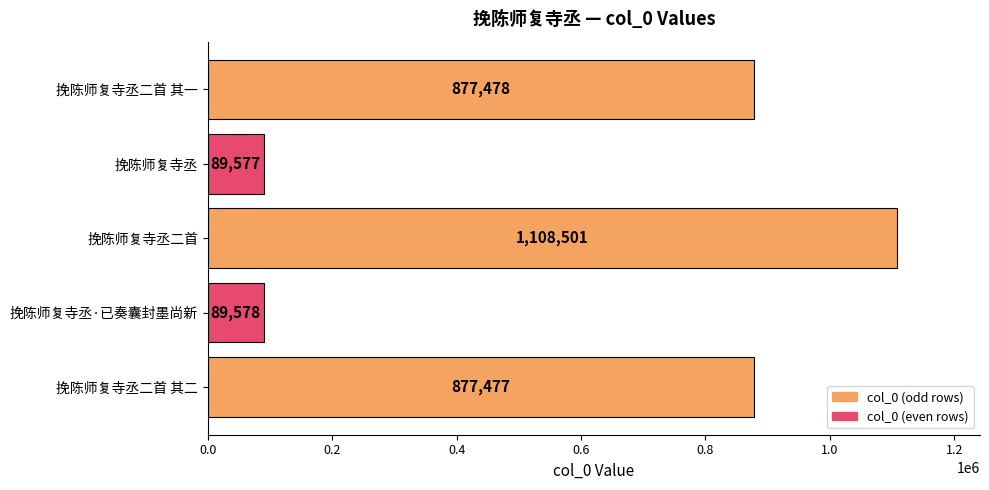

List the labels in order of value, smallest first.

挽陈师复寺丞, 挽陈师复寺丞·已奏囊封墨尚新, 挽陈师复寺丞二首 其二, 挽陈师复寺丞二首 其一, 挽陈师复寺丞二首